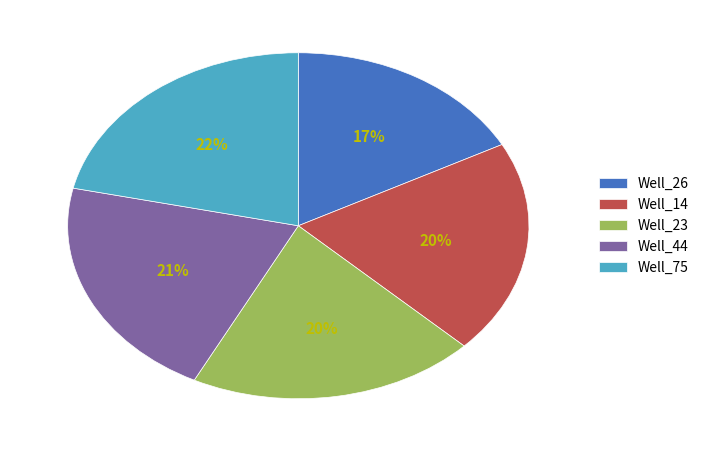

Do Well_75 and Well_44 together represent more than half of the pie?

No